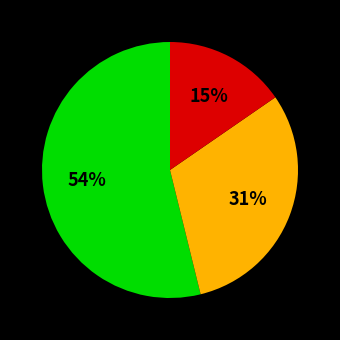

Does any single category account for the majority?

Yes